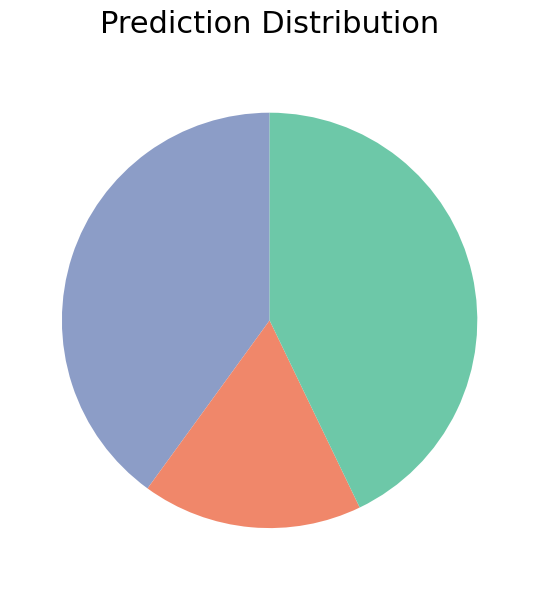

Does any single category account for the majority?

No